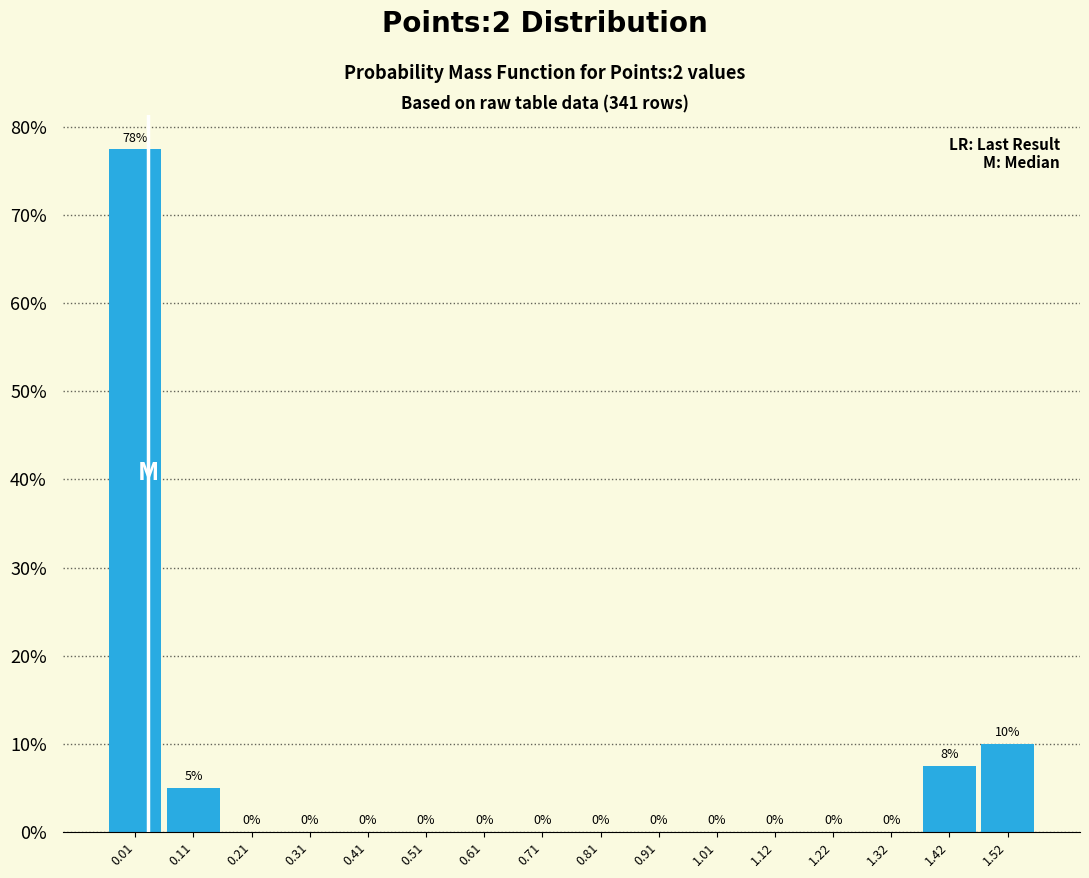

Over which range of the x-axis is the bar tallest?

-0.04 to 0.06